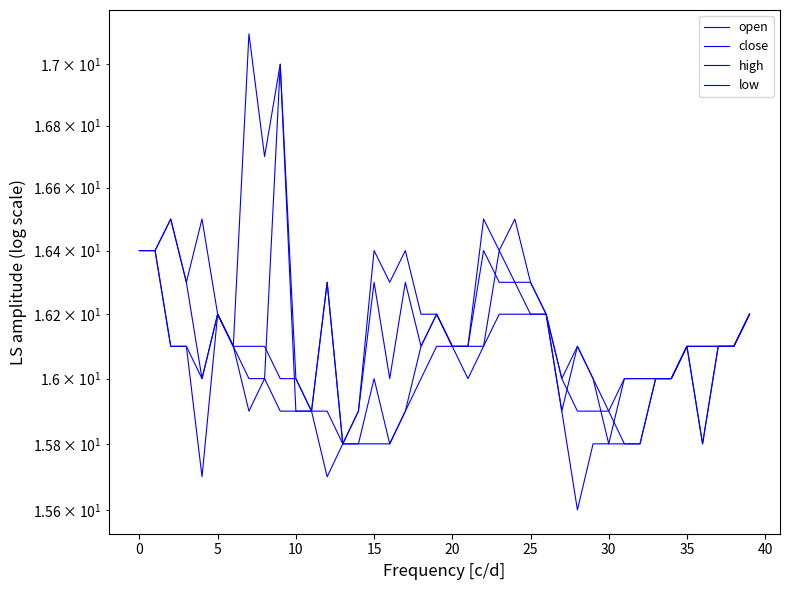

Between 40 and 14, which series saw the biggest shift?

close